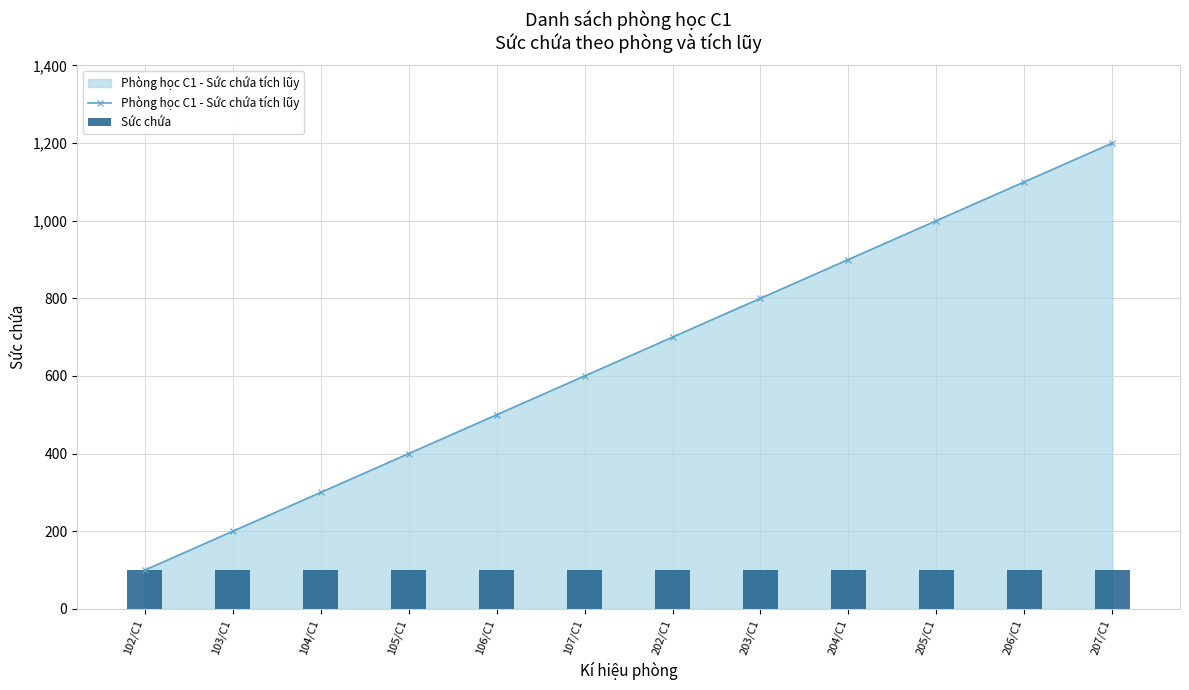

What position from the right is 105/C1?

9